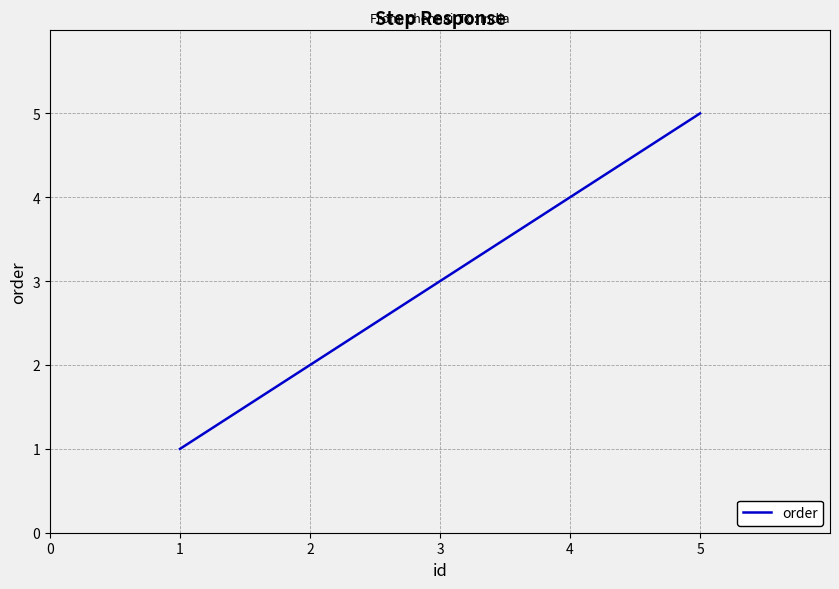

The value at 4 is 8. True or false?

False